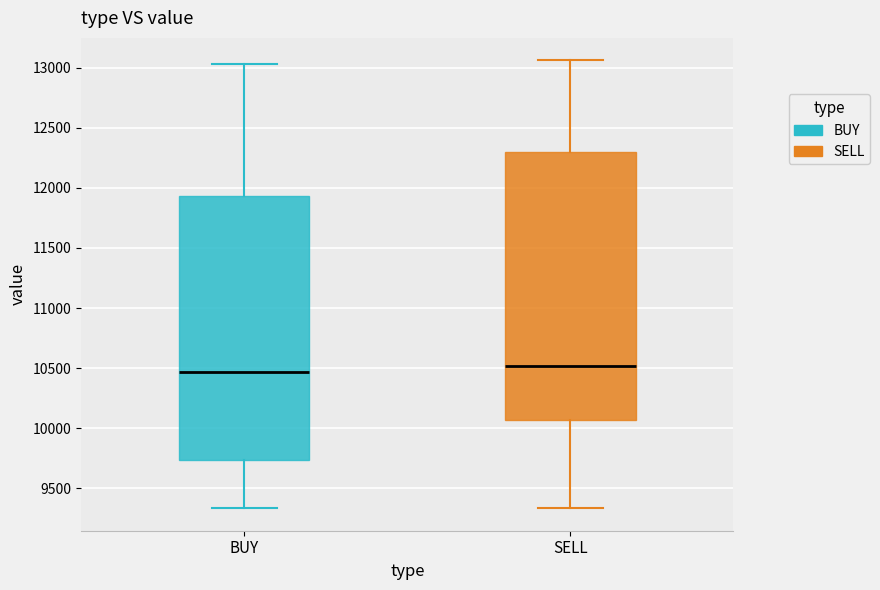

Where does the lower whisker of the box for BUY end on the y-axis? The values are not printed on the chart, so give them approximately, as read against the axis.

9350